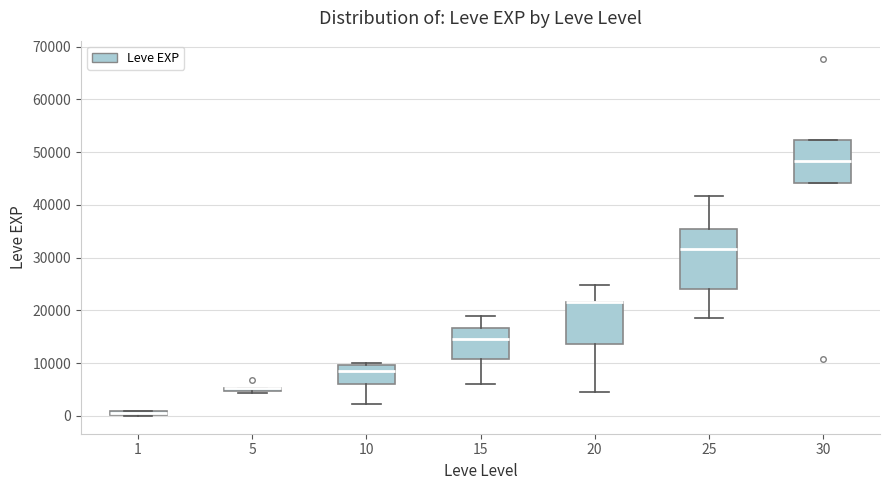

Which box is the tallest, from its lower edge to its upper edge?

25